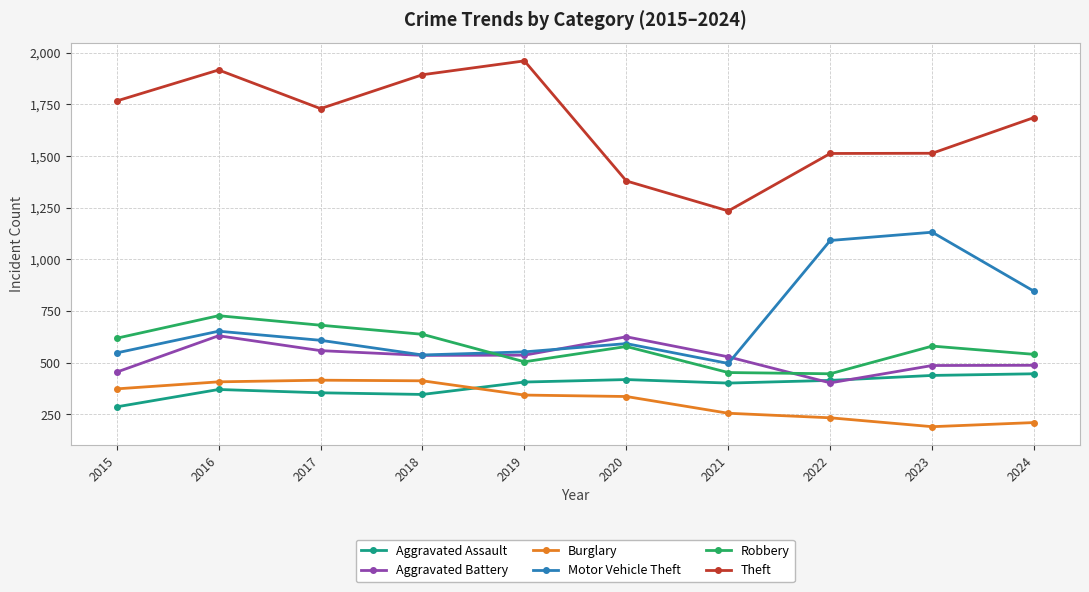

At which category does Theft reach its first local valley?

2017